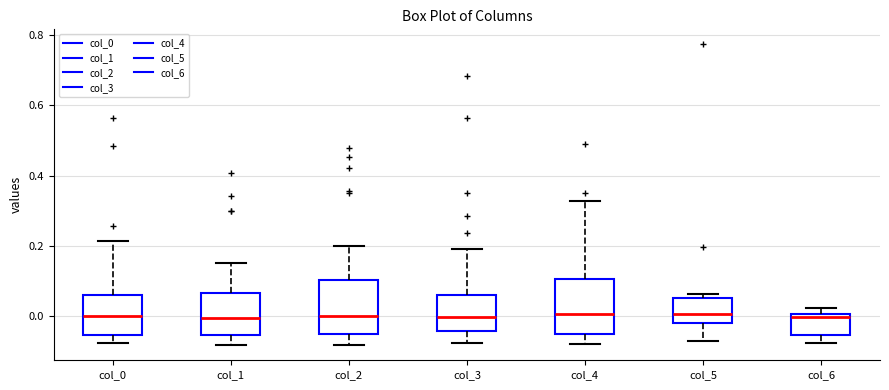

Reading left to right, read every box against the y-axis: the position of its median line, the range the box covers, and the ends of its whiskers. The values are not printed on the chart, so give them approximately, as read against the axis.

col_0: median 0.00, box -0.06 to 0.06, whiskers -0.08 to 0.22
col_1: median 0.00, box -0.06 to 0.06, whiskers -0.08 to 0.16
col_2: median 0.00, box -0.06 to 0.10, whiskers -0.08 to 0.20
col_3: median 0.00, box -0.04 to 0.06, whiskers -0.08 to 0.20
col_4: median 0.00, box -0.06 to 0.10, whiskers -0.08 to 0.32
col_5: median 0.00, box -0.02 to 0.06, whiskers -0.06 to 0.06 (just above the box's upper edge)
col_6: median 0.00 (just below the box's upper edge), box -0.06 to 0.00, whiskers -0.08 to 0.02